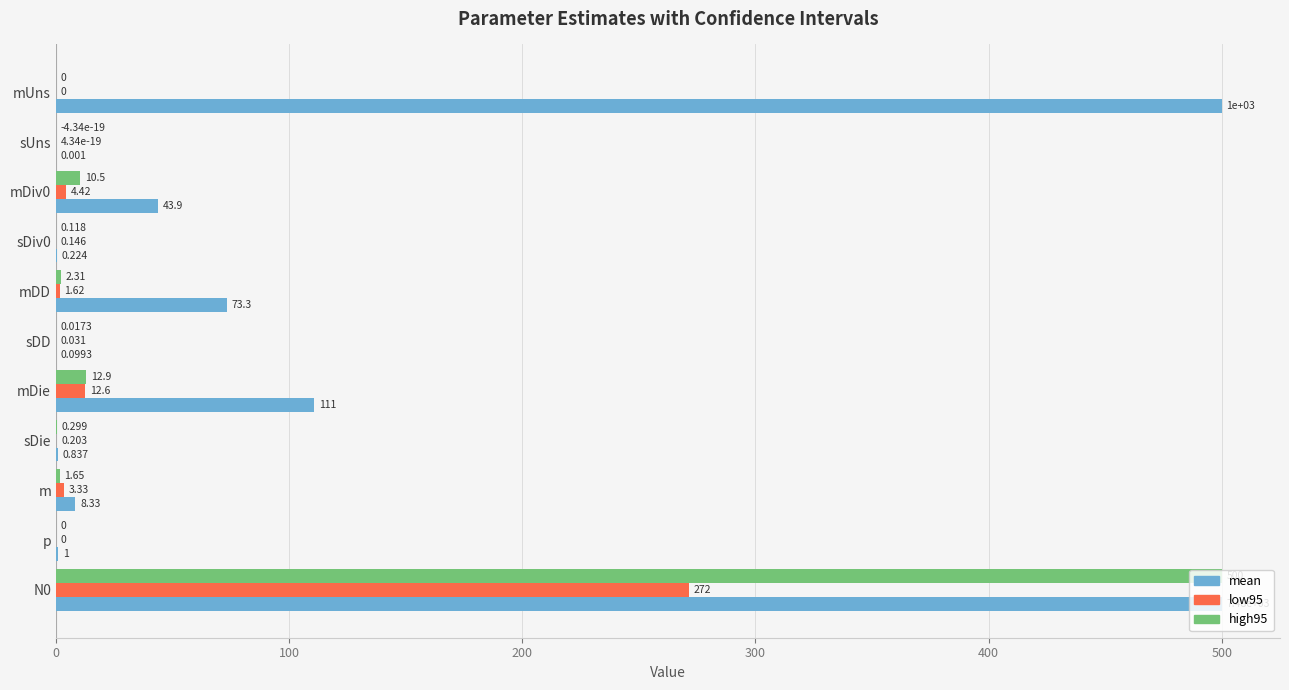

Between mUns and m, which series saw the biggest shift?

mean